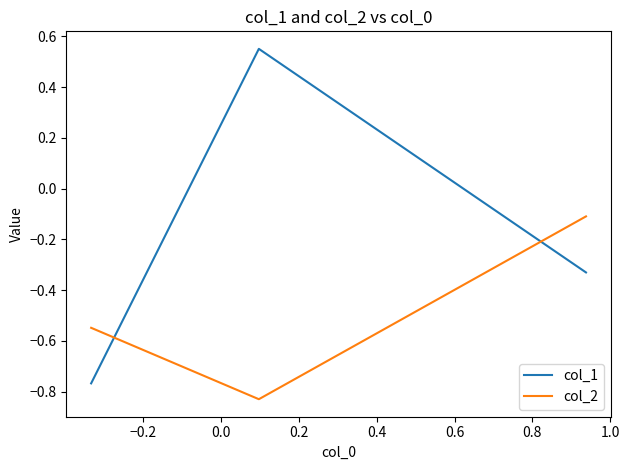

What is the difference between the maximum and minimum values in the col_2 series?

0.7